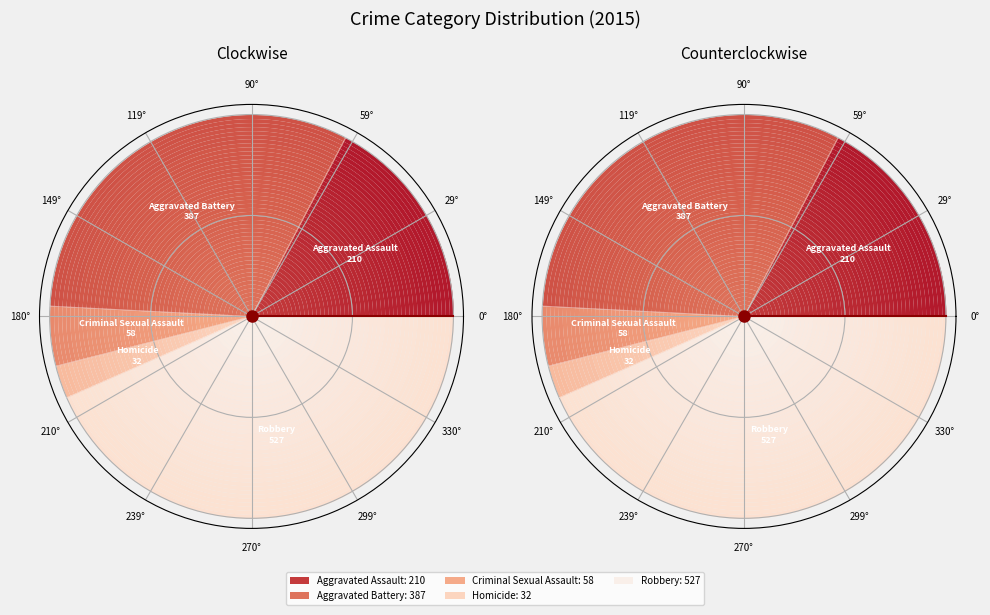

True or false: Aggravated Assault accounts for 17% of the total.

True